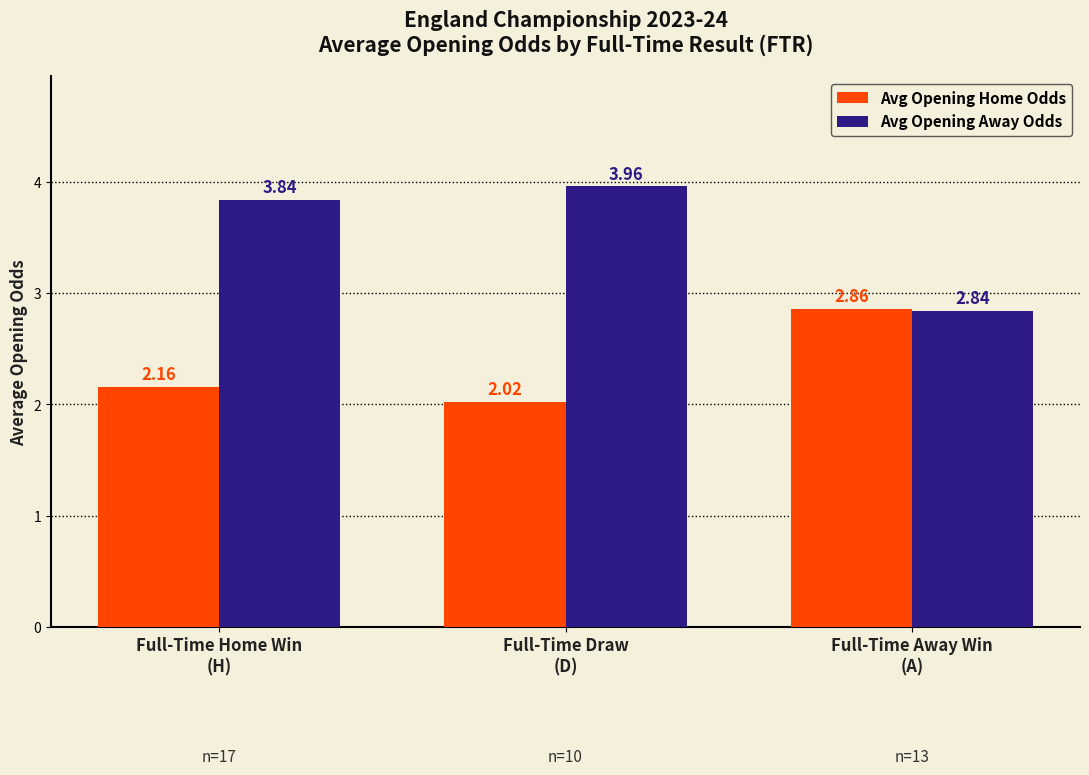

How many values in the Avg Opening Away Odds series are below 3?

1